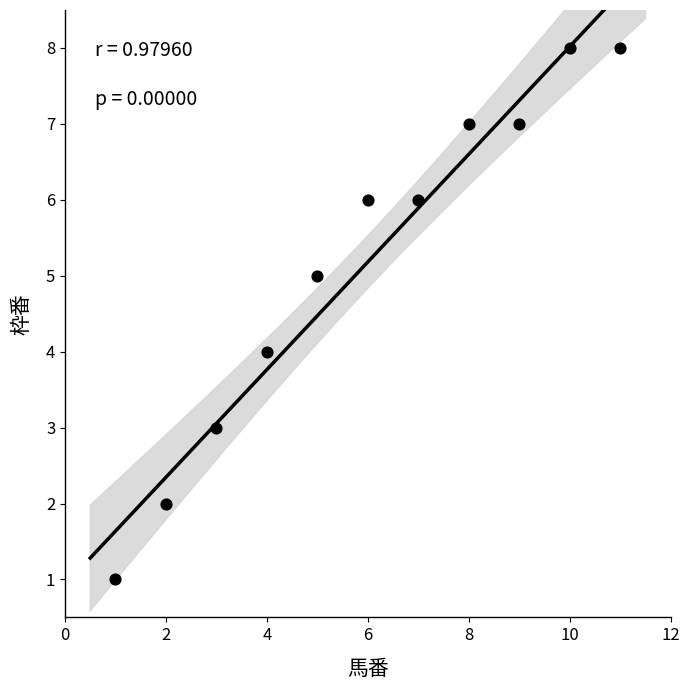

What is the average Y value?

5